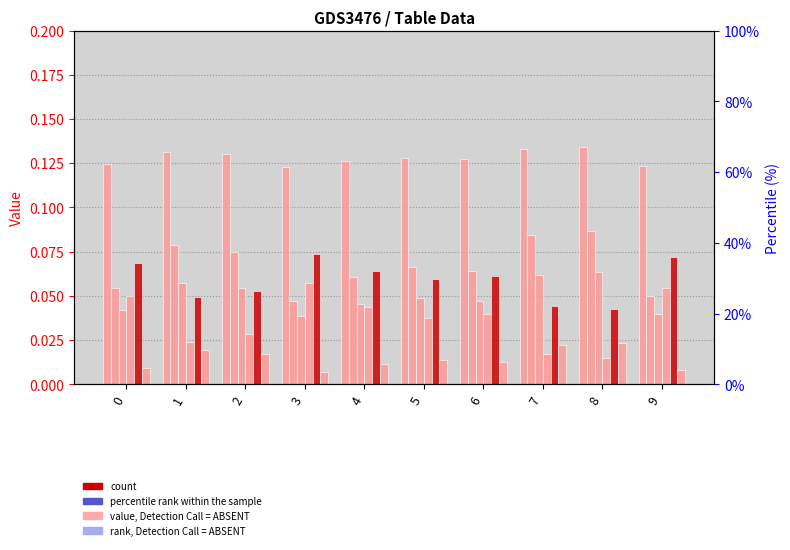

At which category is the sum across all series the highest?

8